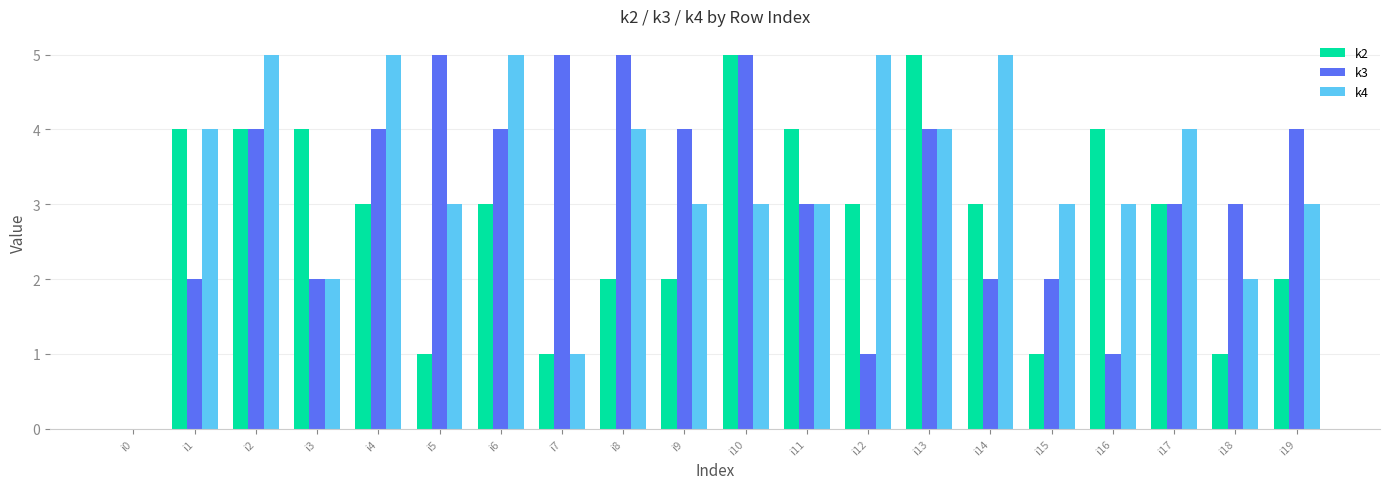

Is the value of k4 at i19 greater than the value of k3 at i13?

No